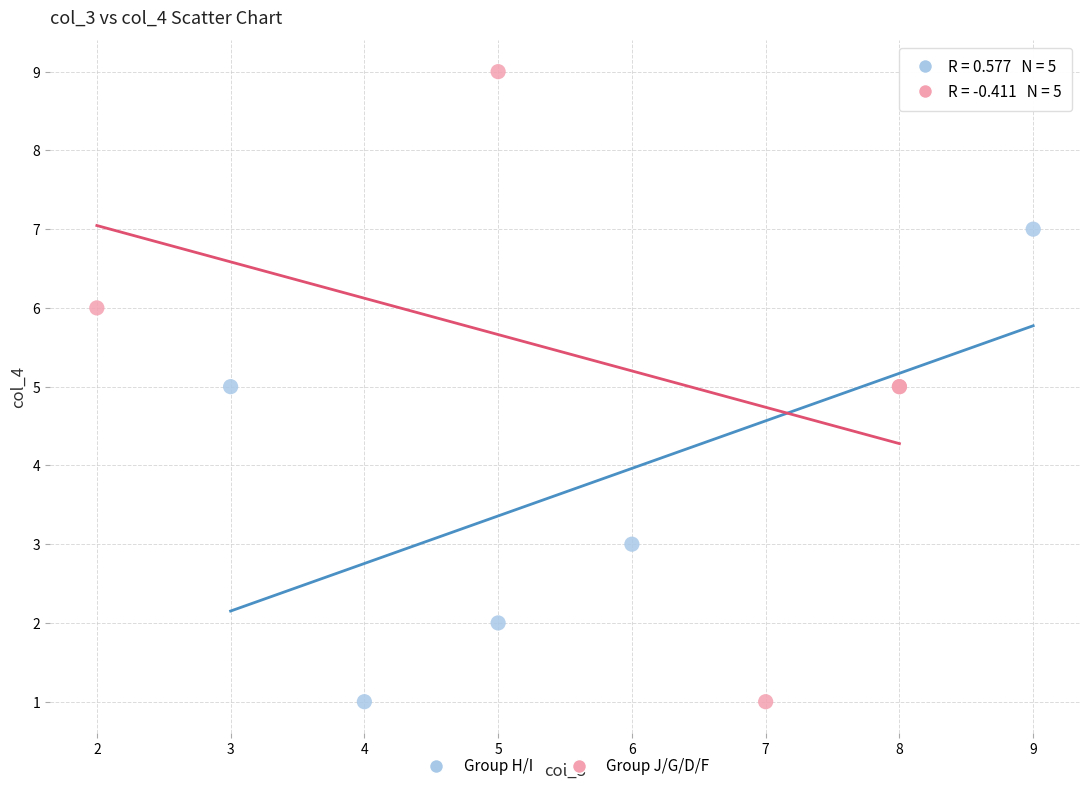

Which series has the widest spread of Y values?

Group J/G/D/F